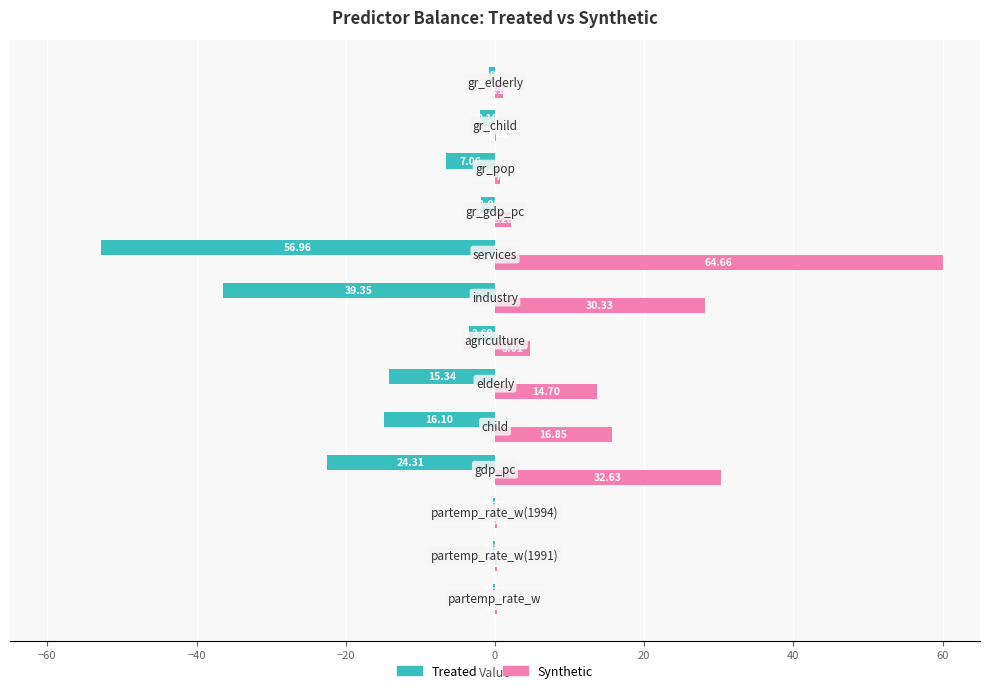

What is the difference between the maximum and minimum values in the Treated series?

52.6